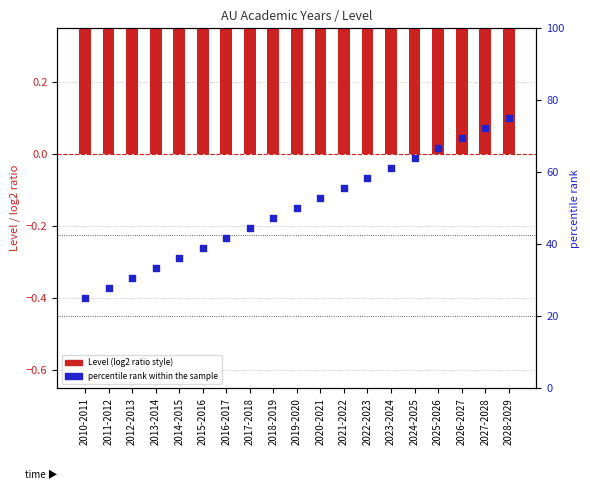

Is the value of percentile rank within the sample at 2010-2011 greater than the value of Level at 2026-2027?

Yes